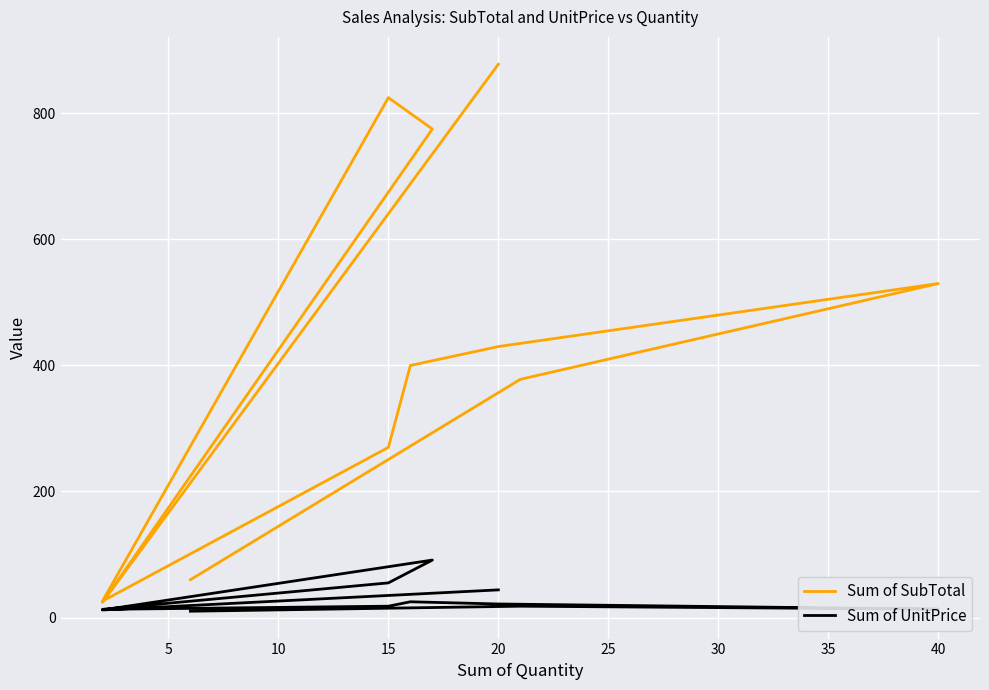

True or false: Sum of SubTotal and Sum of UnitPrice cross at least once.

False